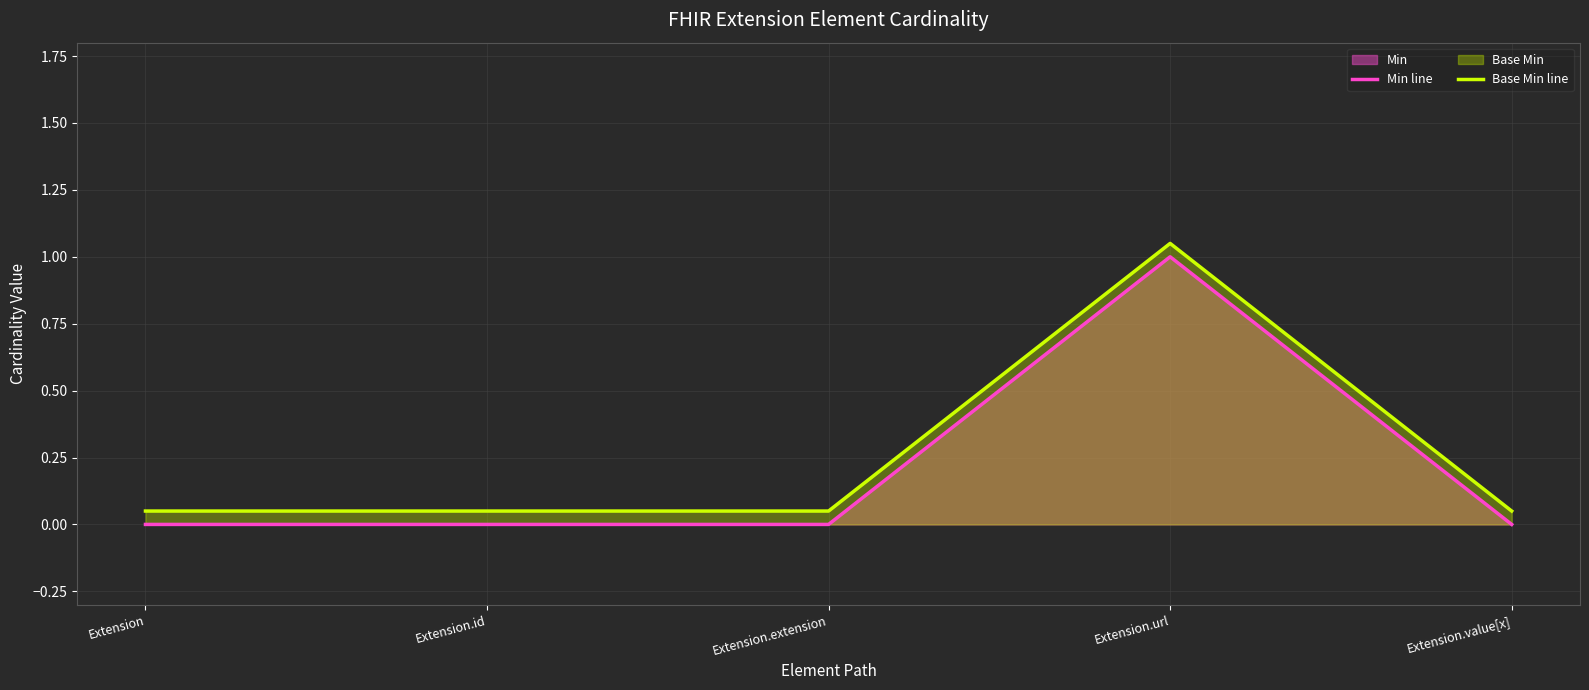

Is it true that Base Min line equals 0.1 at Extension.extension?

False